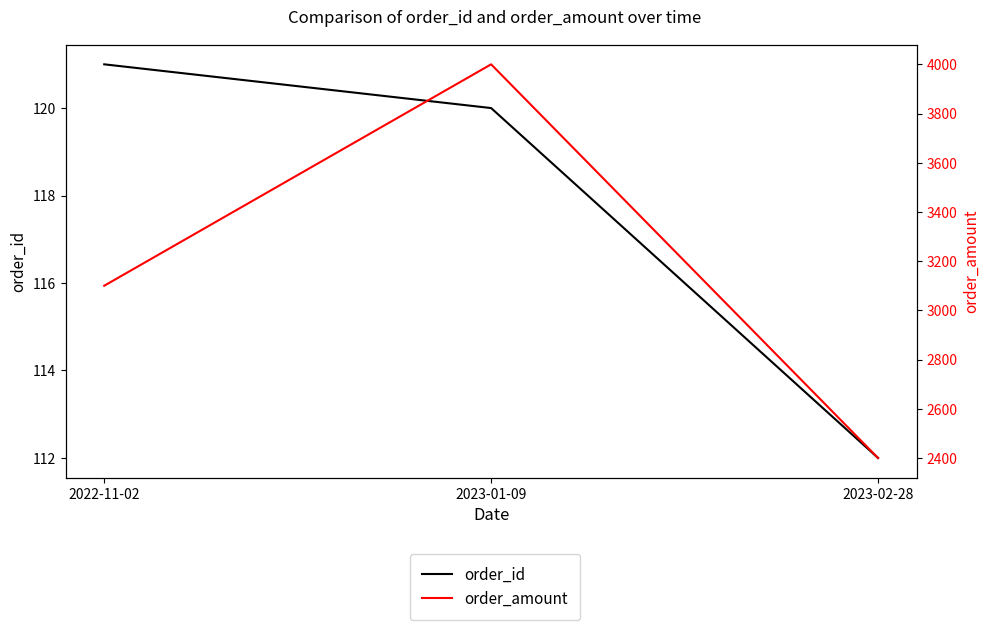

Which category has the highest value across all series?

2023-01-09